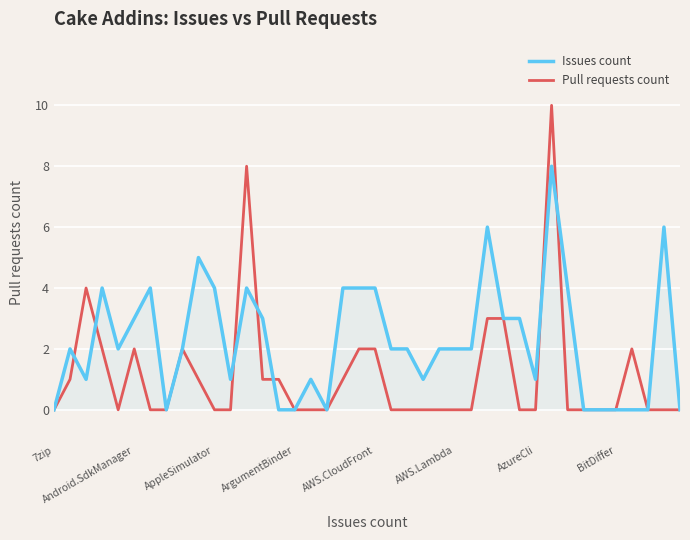

List the series in order of their overall mean, lowest first.

Pull requests count, Issues count